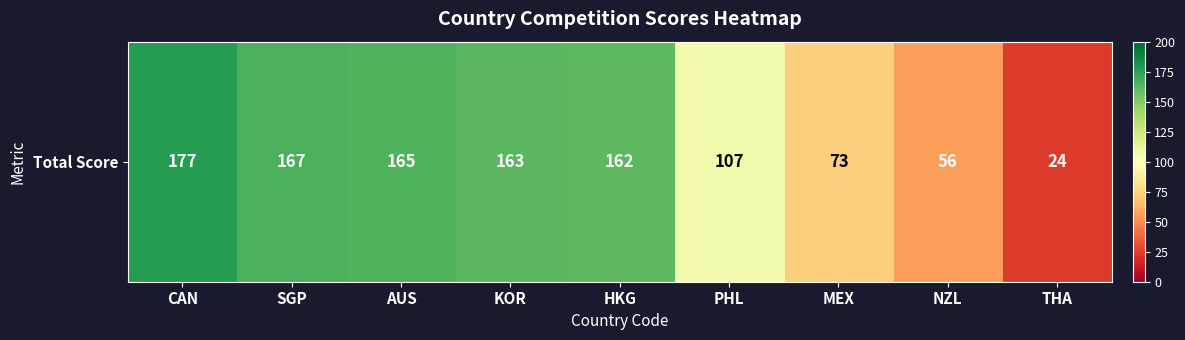

What value does the data have at MEX, to the nearest 5?

75